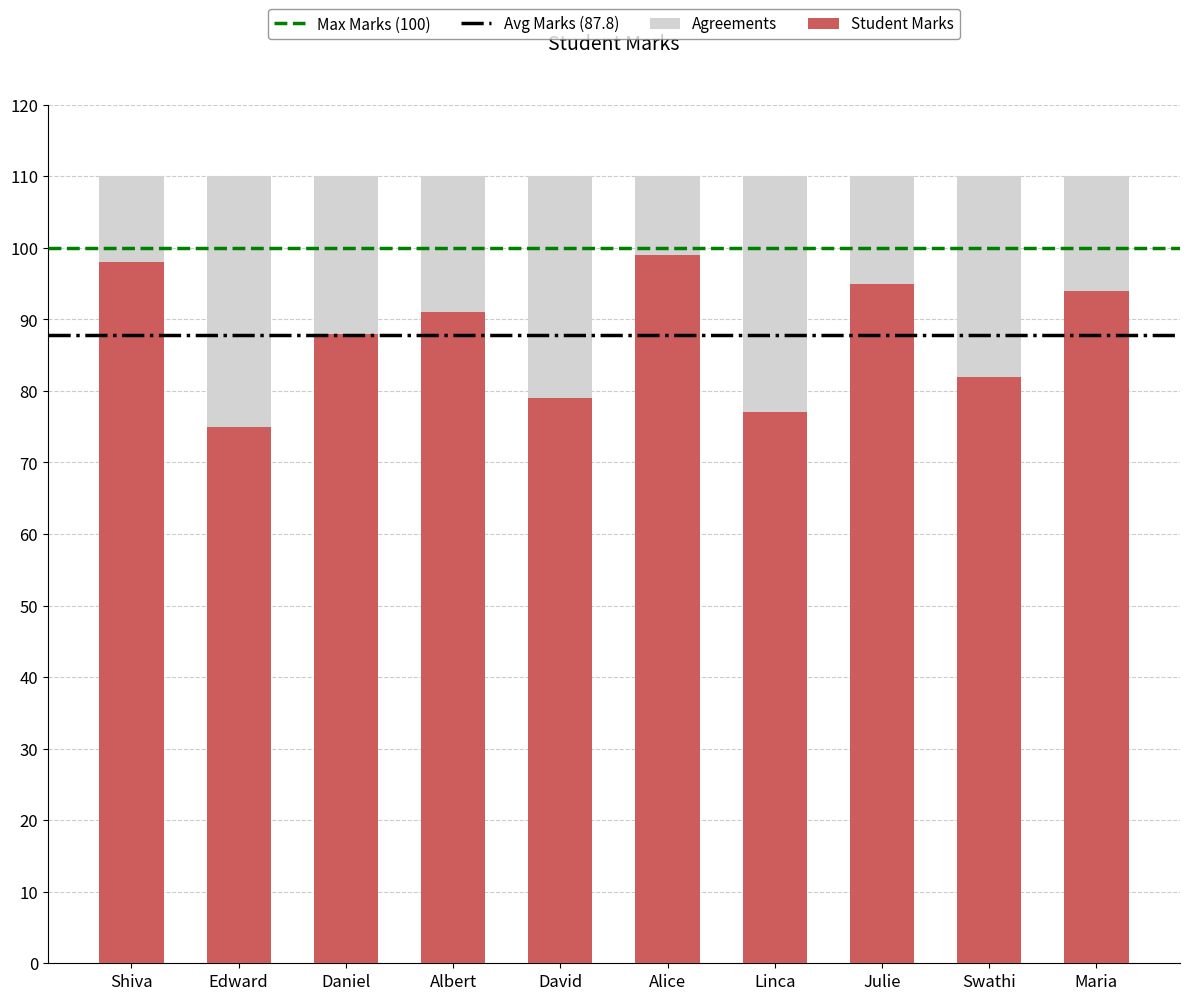

Reading left to right, what are all the values shown in this chart?

98	75	88	91	79	99	77	95	82	94